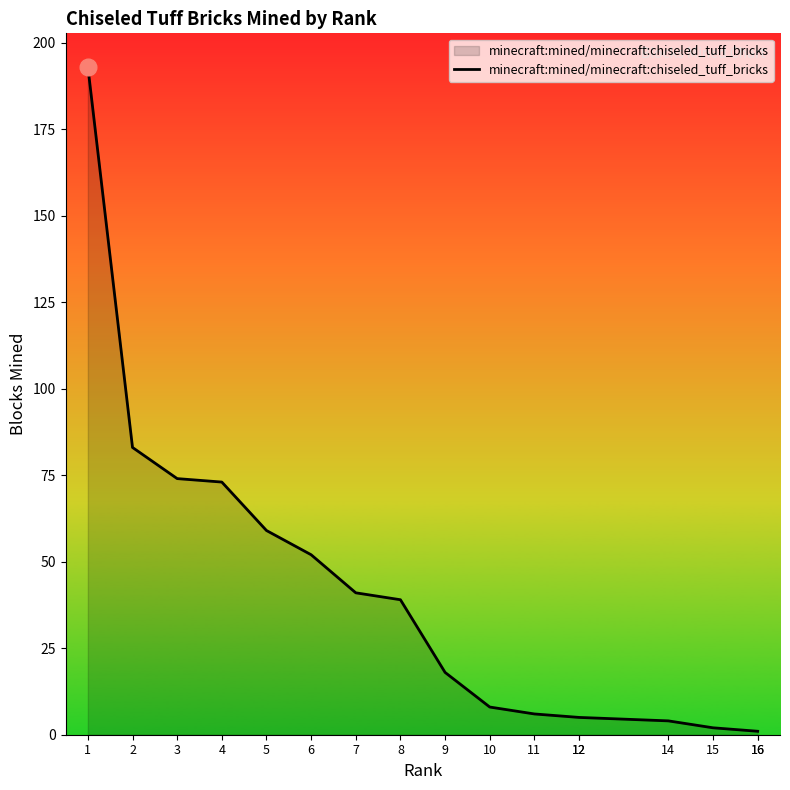

What is the difference between the values at 7 and 16?

40